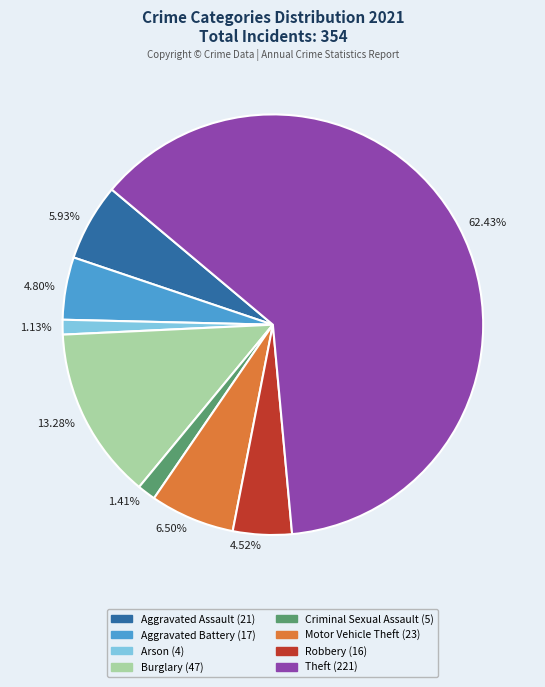

To the nearest percent, what is the average slice percentage?

12%